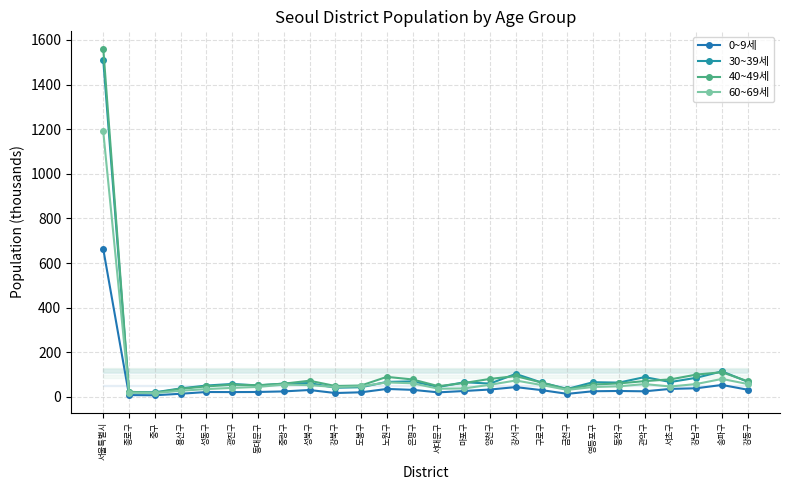

Which has a higher value, 도봉구 or 은평구?

은평구